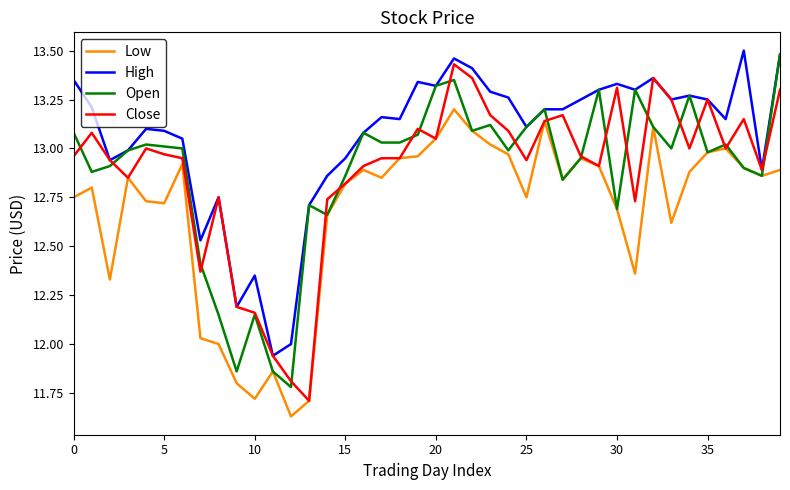

Which series has the largest total across all categories?

High